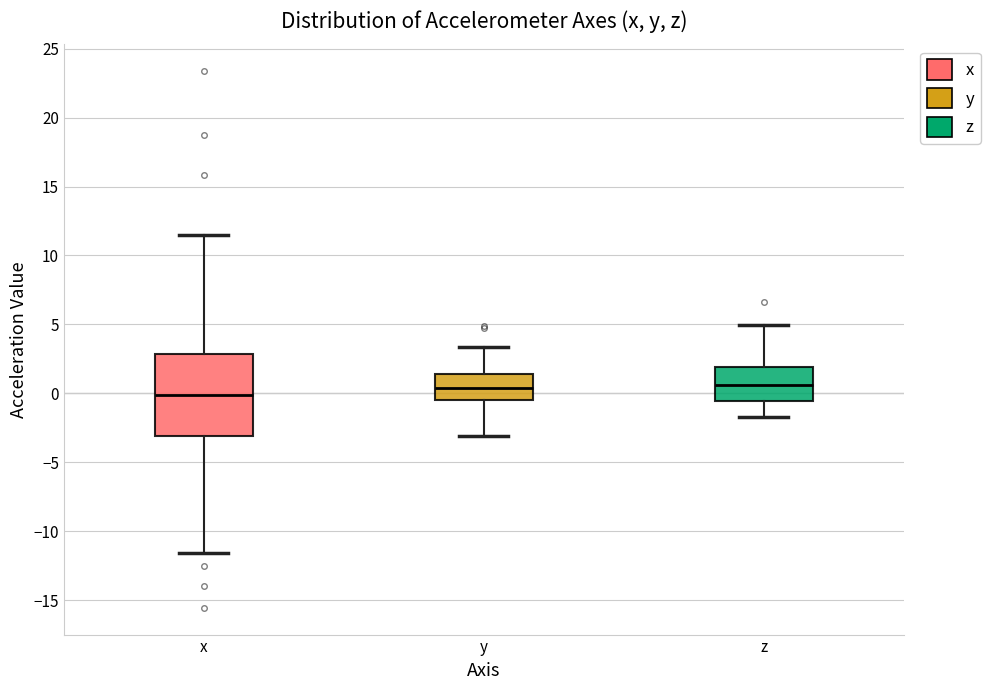

Which box is the tallest, from its lower edge to its upper edge?

x